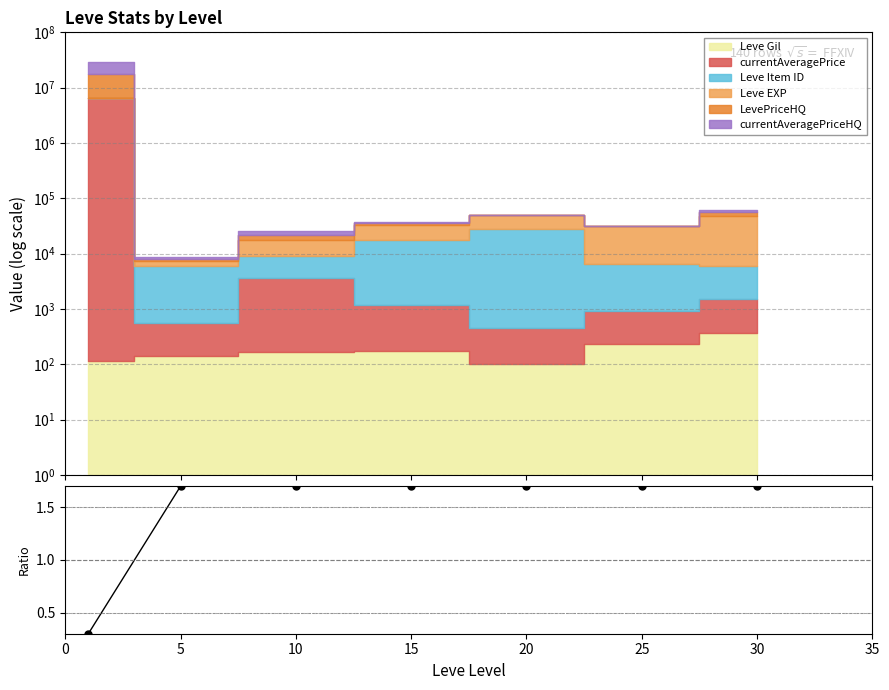

What is the value of the 5th point from the left?

1.7